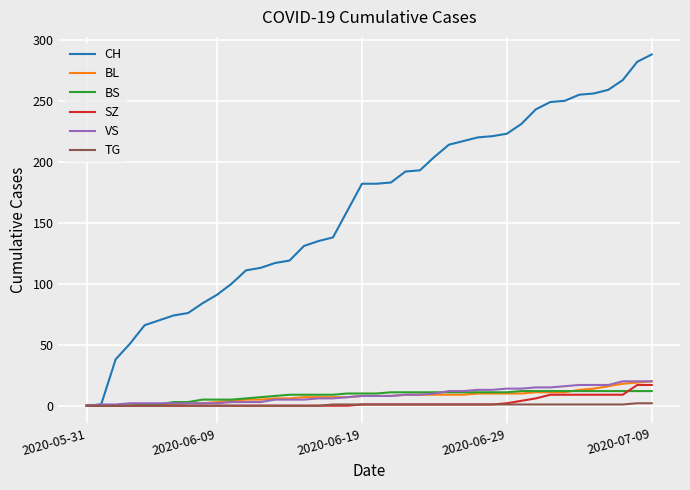

What is the maximum value for TG?

2